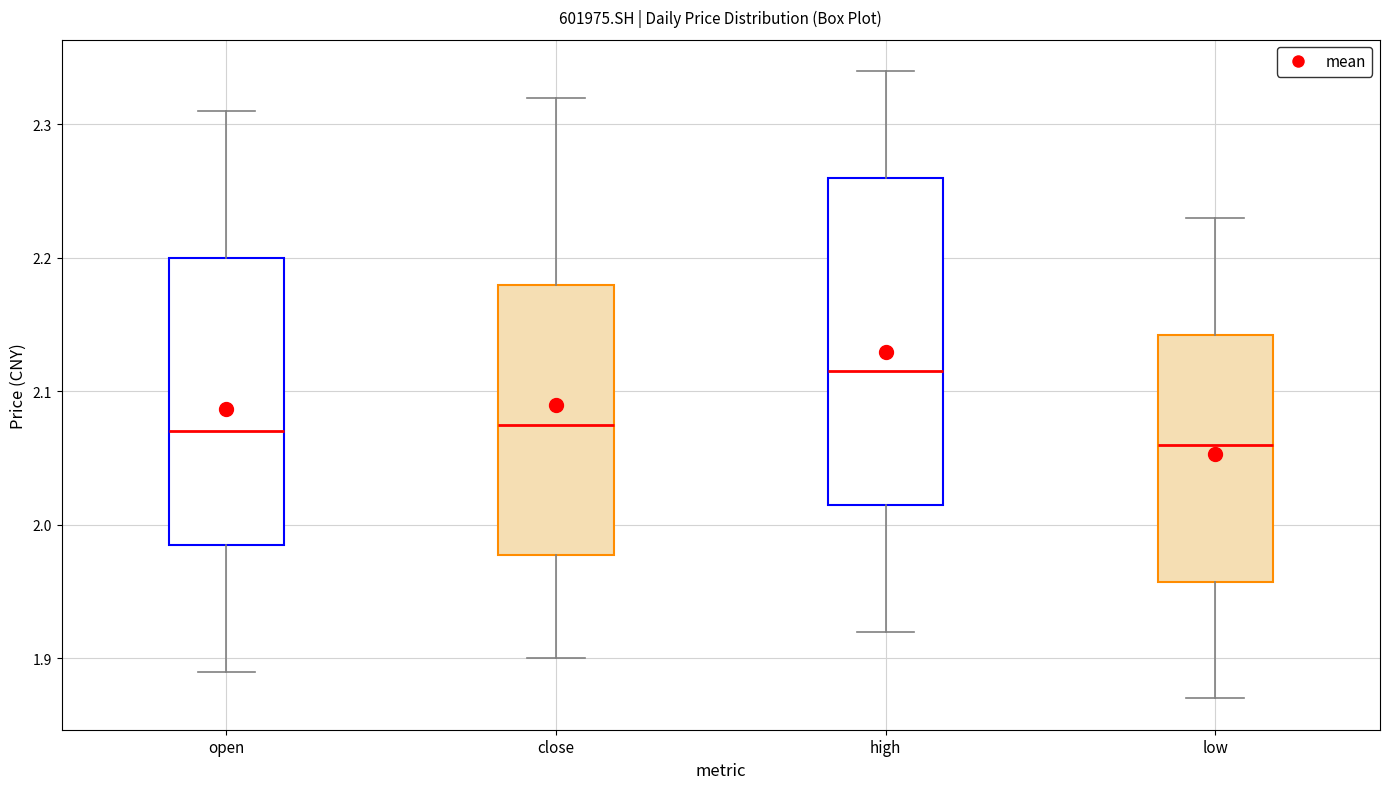

Reading left to right, transcribe this box plot: for each box, give where its median line is, the range the box spans, and where its two whiskers end, as read against the y-axis. The values are not printed on the chart, so give them approximately, as read against the axis.

open: median 2.07, box 1.99 to 2.20, whiskers 1.89 to 2.31
close: median 2.08, box 1.98 to 2.18, whiskers 1.90 to 2.32
high: median 2.12, box 2.02 to 2.26, whiskers 1.92 to 2.34
low: median 2.06, box 1.96 to 2.14, whiskers 1.87 to 2.23